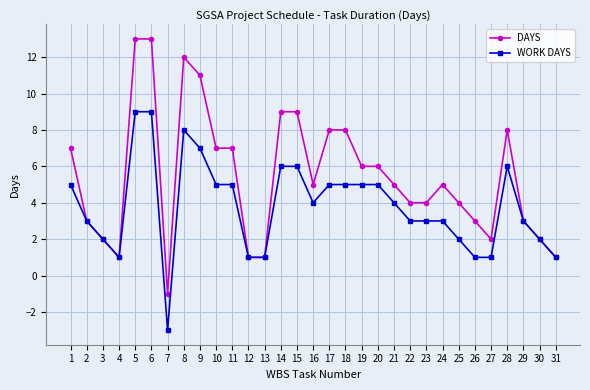

Which category has the lowest value across all series?

7